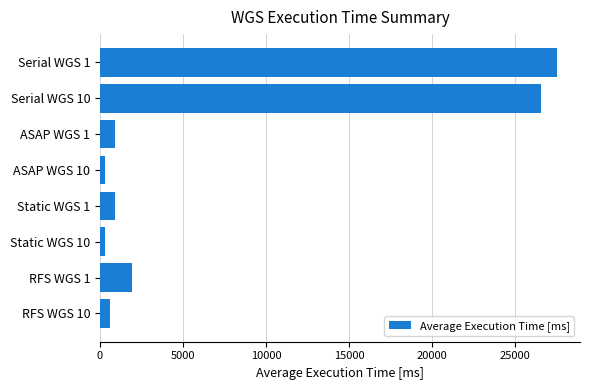

Where is the data nearest to the value 13902?

RFS WGS 1